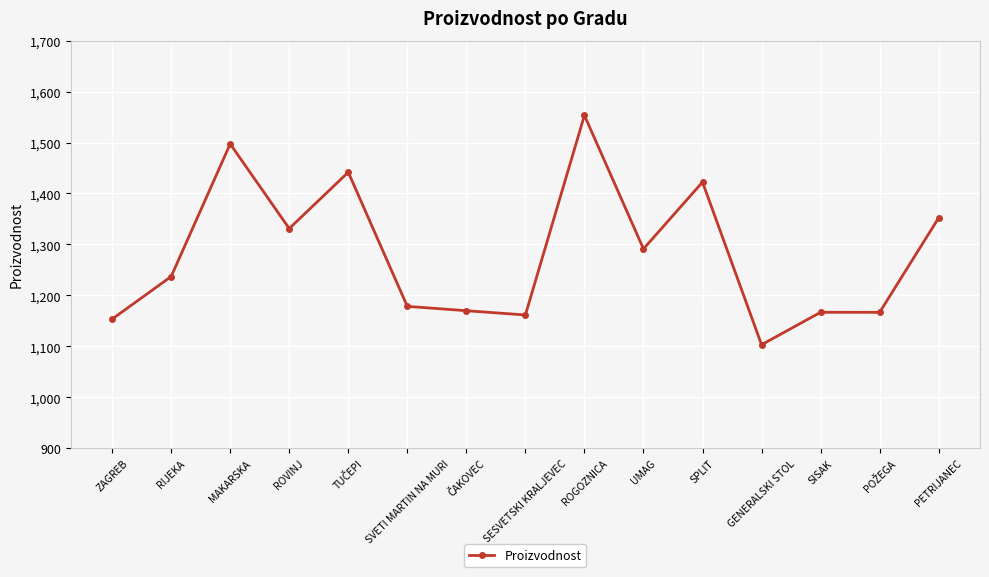

How many categories are shown in the chart?

15